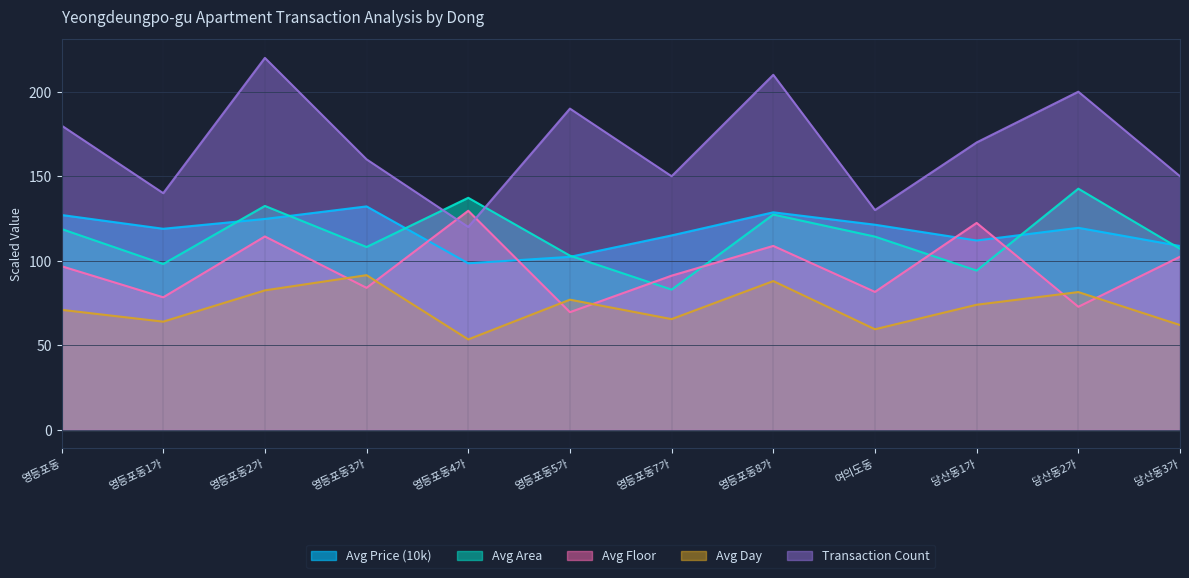

What is the sum of the Avg Day values at 여의도동 and 영등포동4가?

113.0